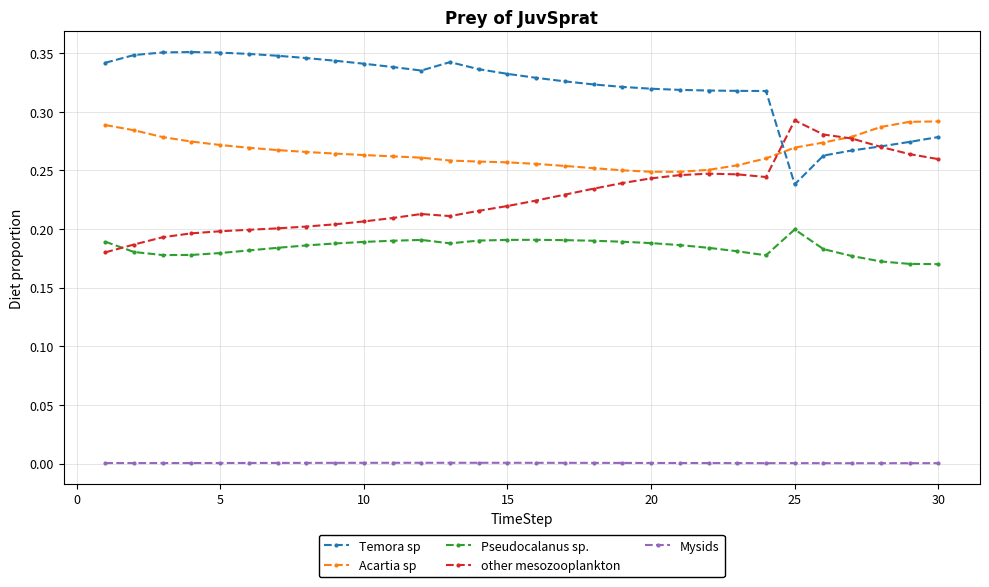

True or false: Mysids and Acartia sp intersect in this chart.

False